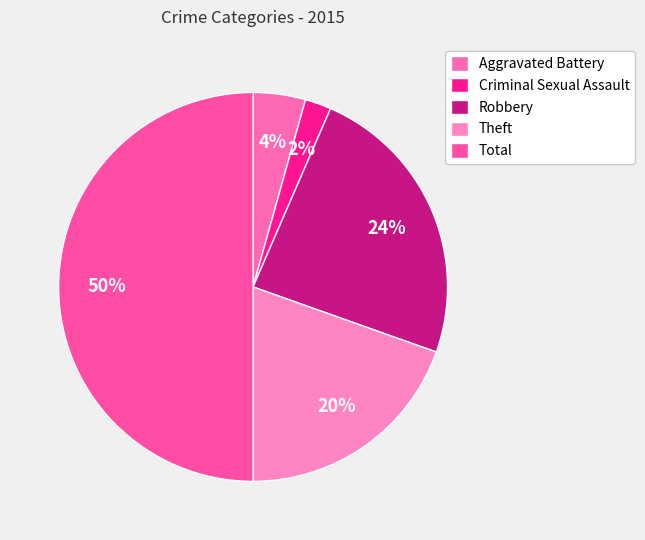

How many segments does this pie chart have?

5